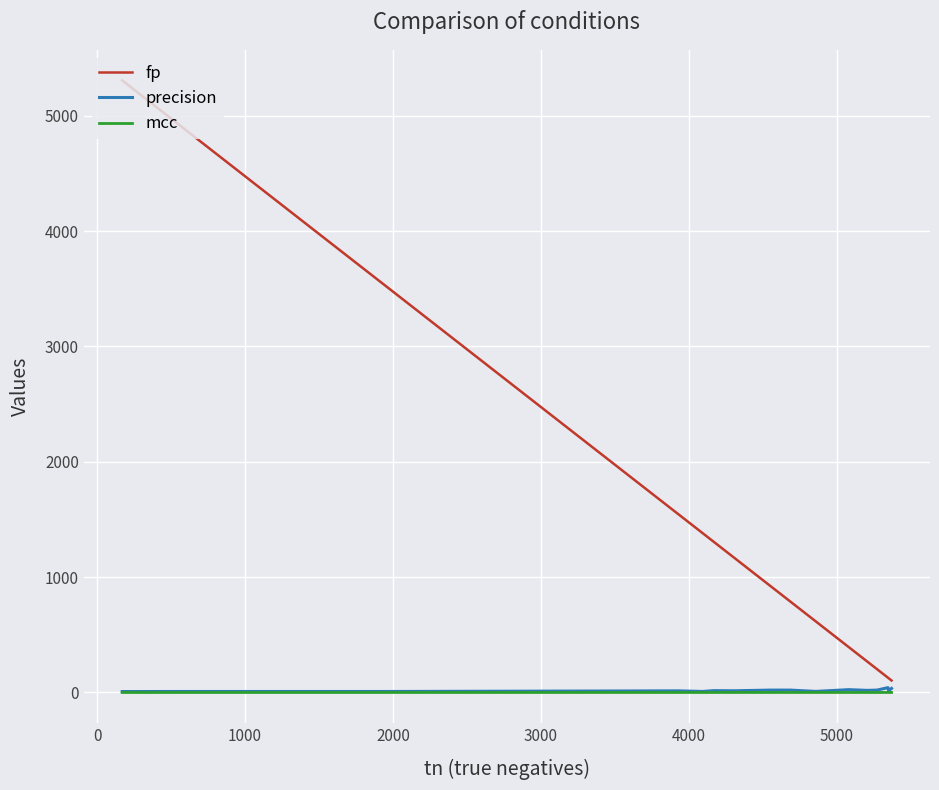

Which series has the largest range (max minus min)?

fp